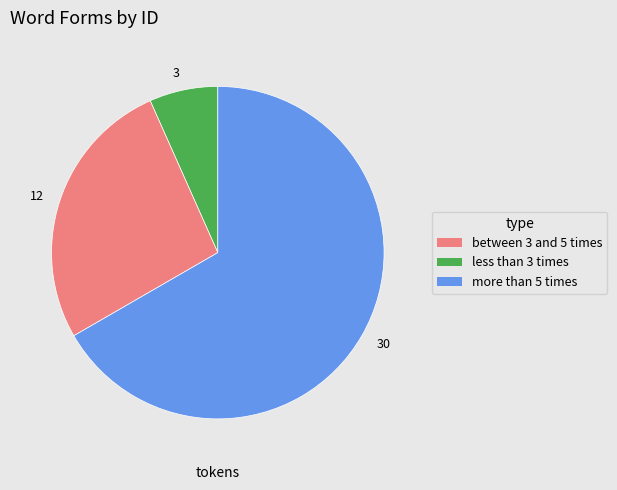

What is the ratio of the value at 12 to the value at 3?

4.0